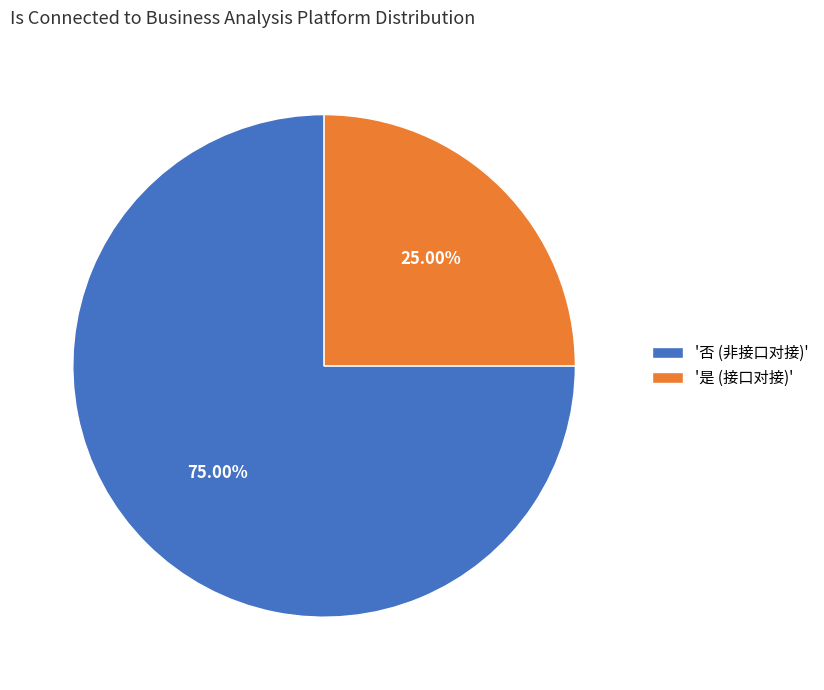

Count the number of slices in the pie.

2